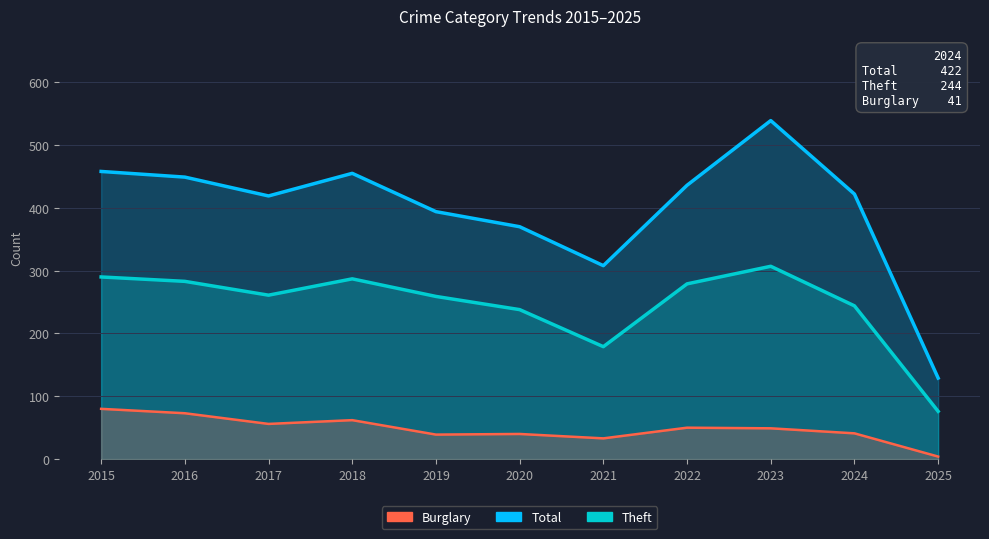

What is the sum of the Total values at 2020 and 2019?

764